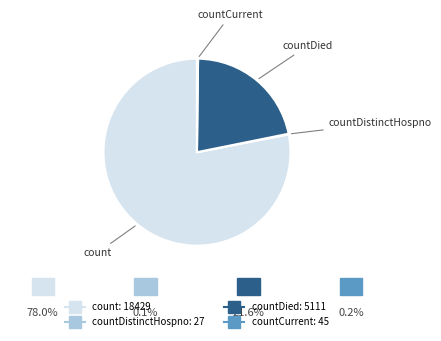

Is there a majority slice in this chart?

Yes